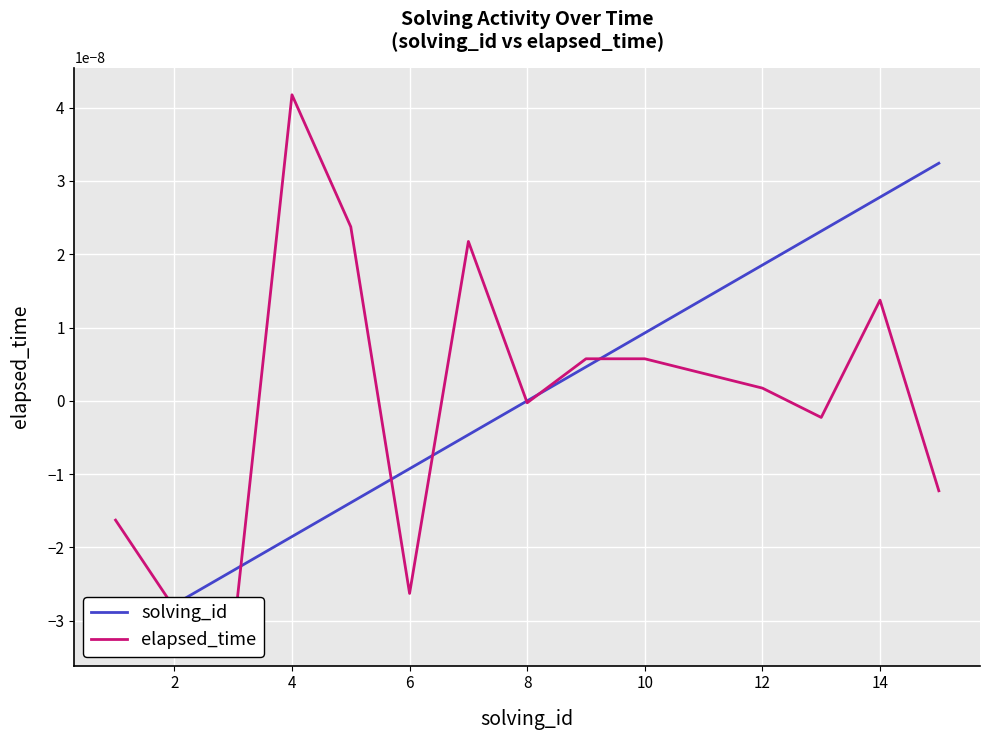

What are all the series names shown in the legend?

solving_id, elapsed_time